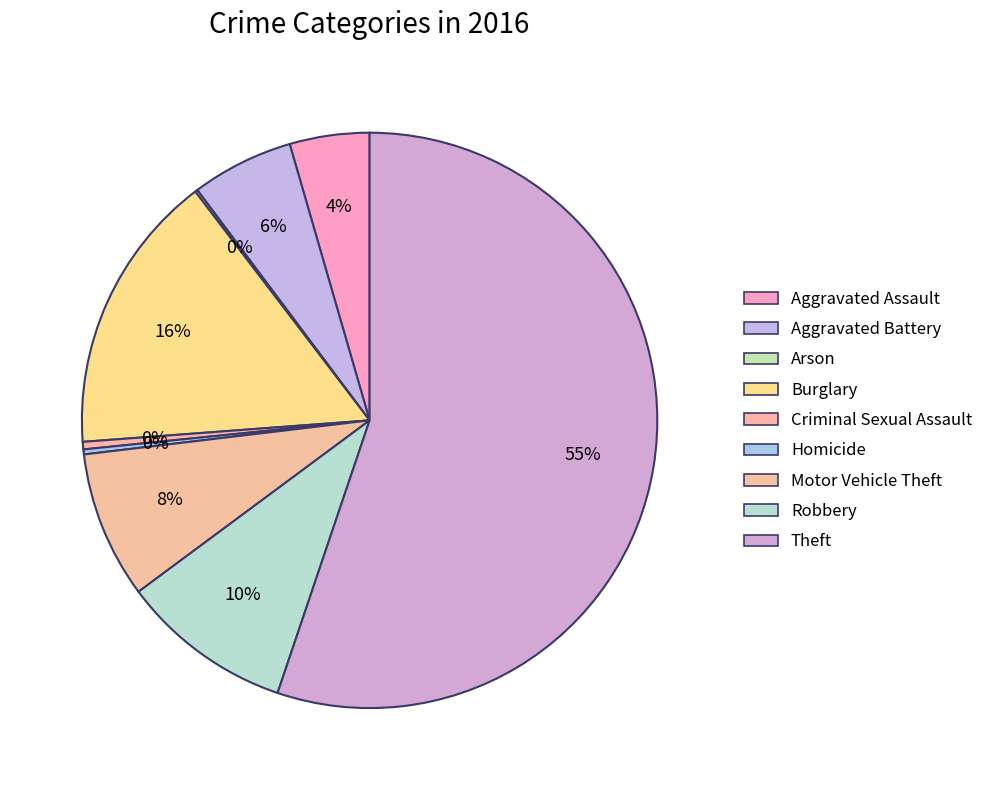

Which category has the smallest portion of the pie?

Arson